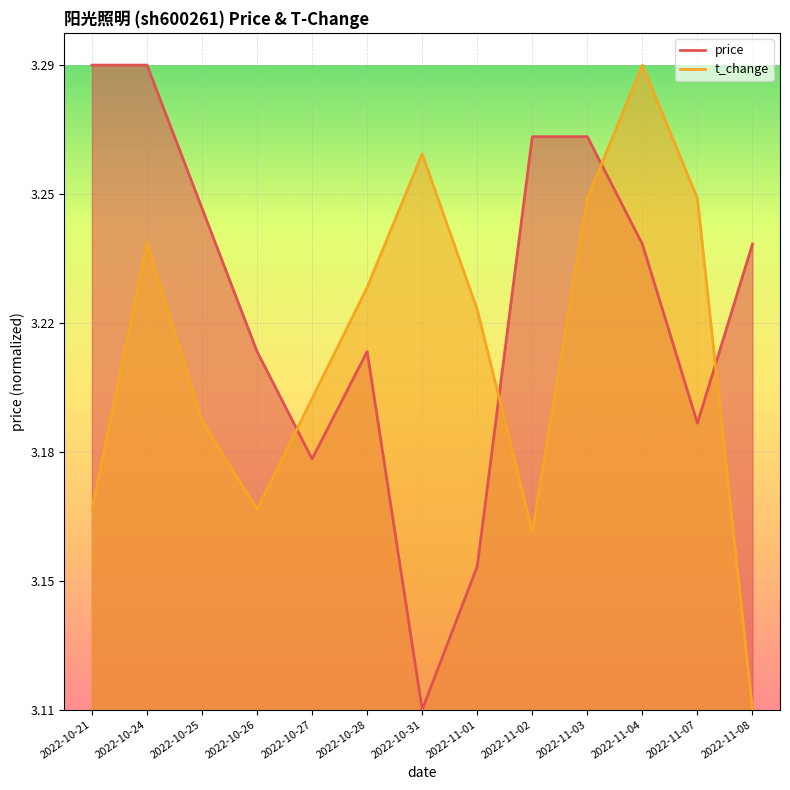

Rank the series by their maximum value, from lowest to highest.

price, t_change